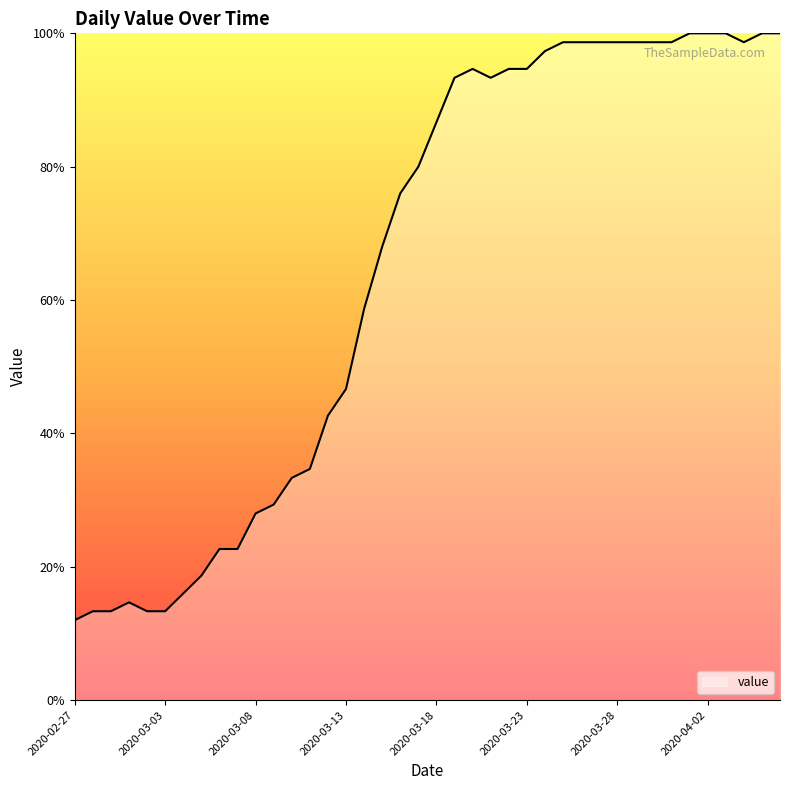

What is the smallest value displayed?

12.0